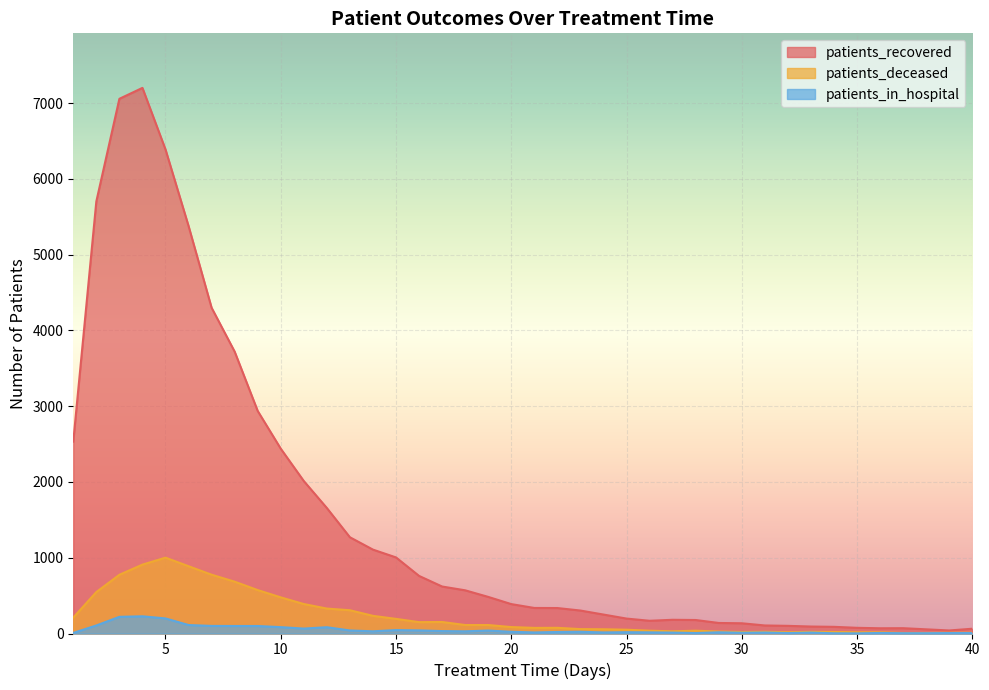

Rank the series at 35 from lowest to highest value.

patients_in_hospital, patients_deceased, patients_recovered